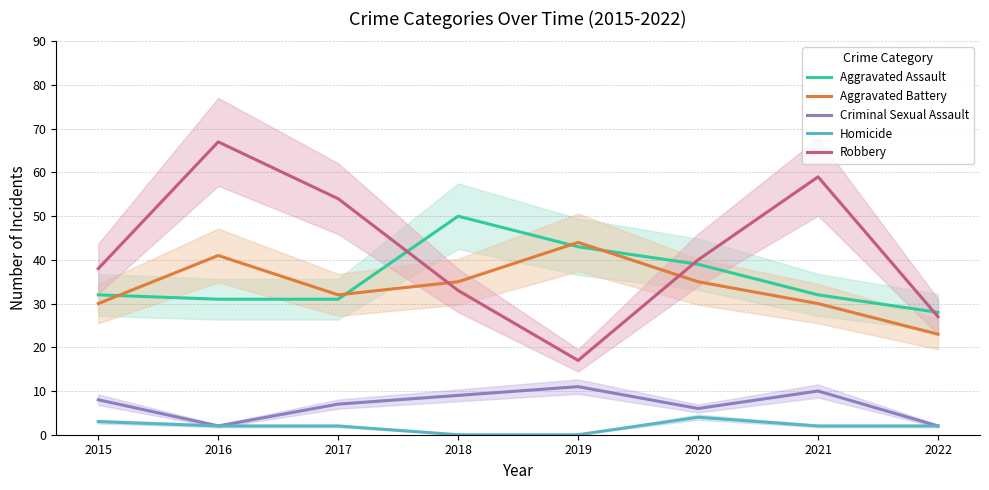

At which label is Aggravated Assault closest to 39?

2020